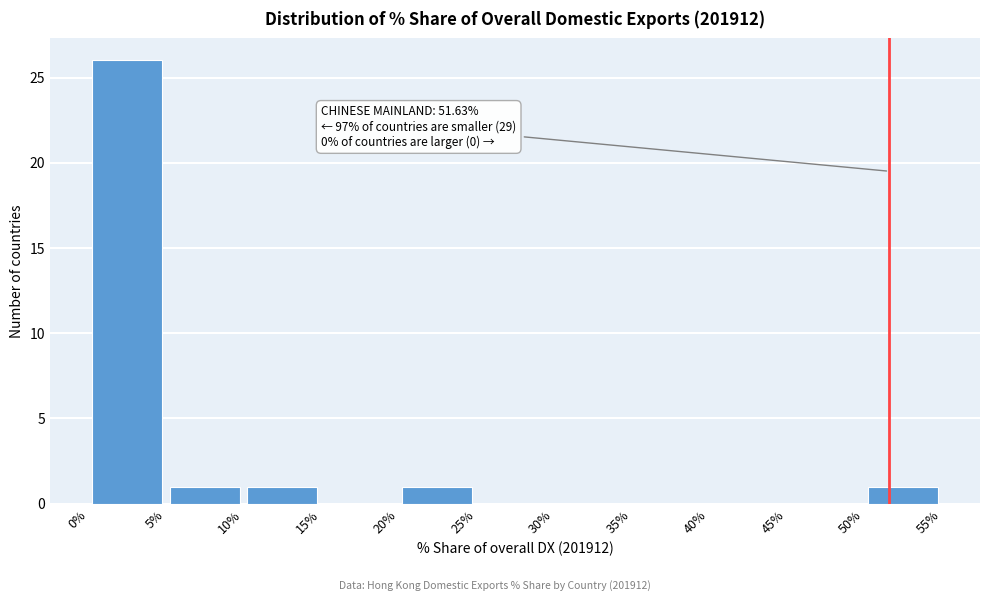

Over which range of the x-axis is the bar tallest?

0% to 5%